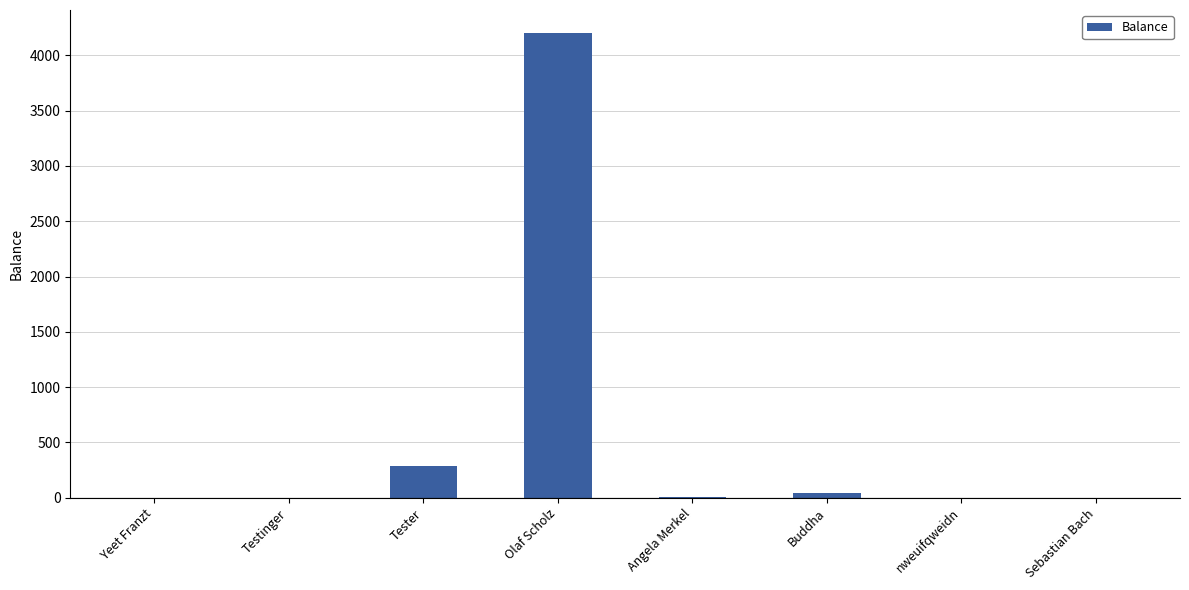

What is the maximum value shown in the chart?

4200